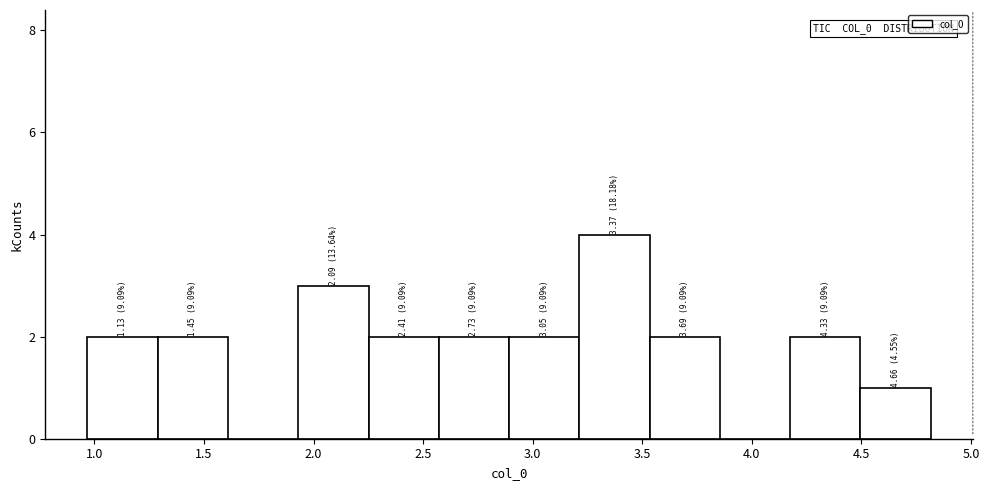

Over which range of the x-axis is the bar tallest?

3.20 to 3.55